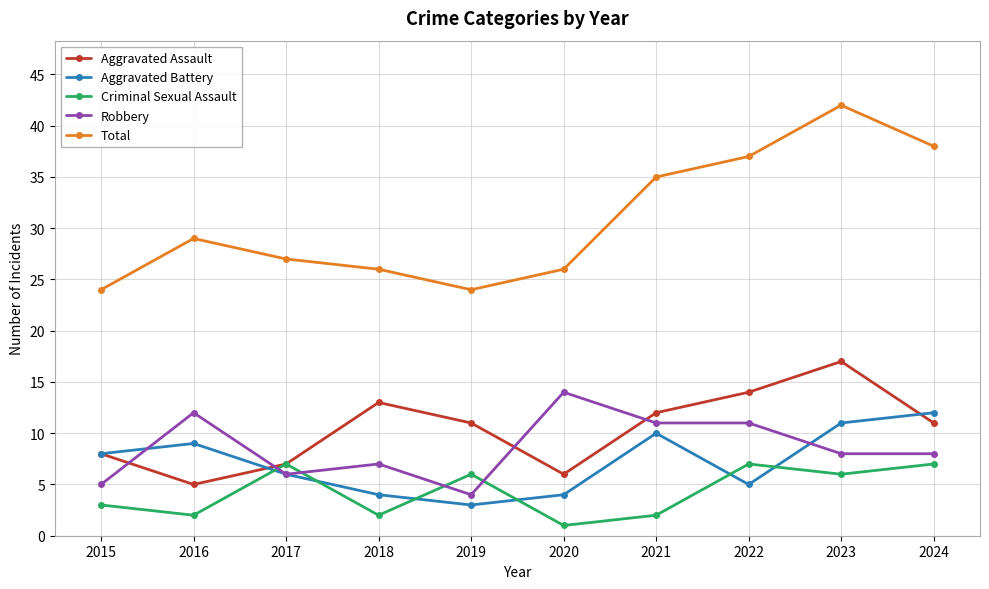

The value of Total at 2017 is 27. True or false?

True